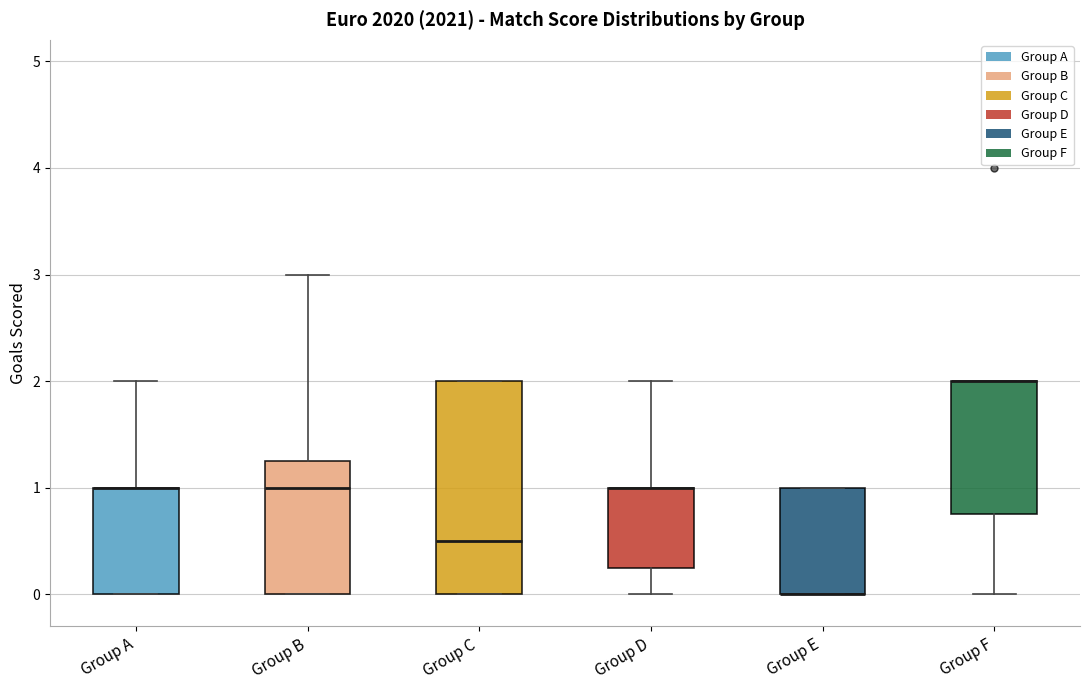

Where is the lower edge of the box for Group F on the y-axis? The values are not printed on the chart, so give them approximately, as read against the axis.

0.8